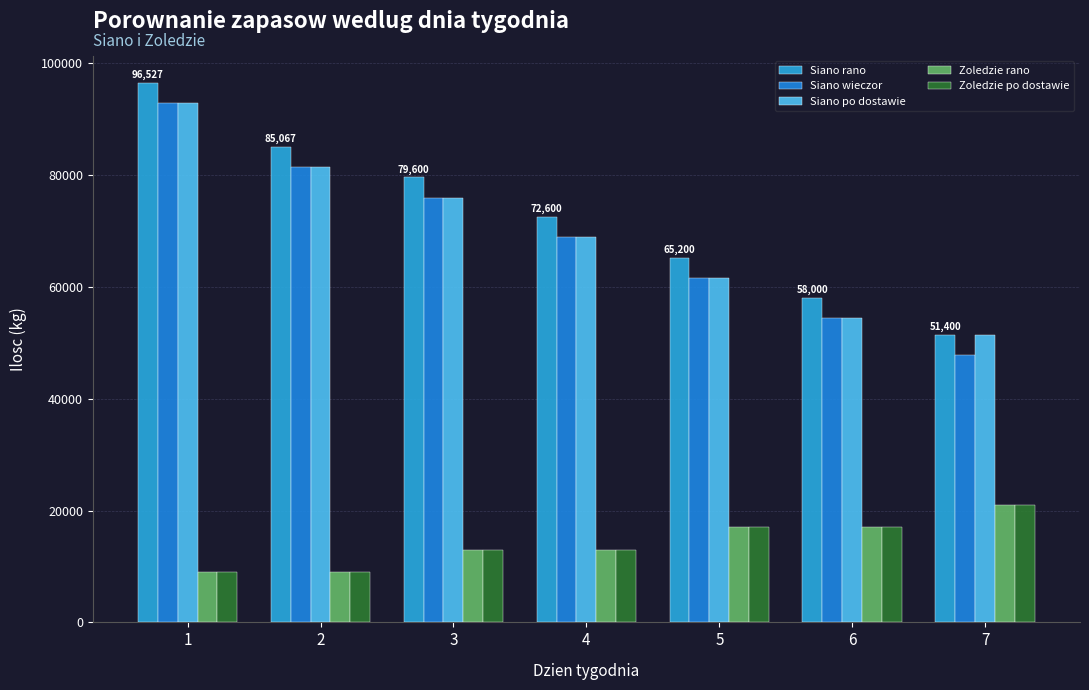

Which series has the widest spread of values?

Siano wieczor